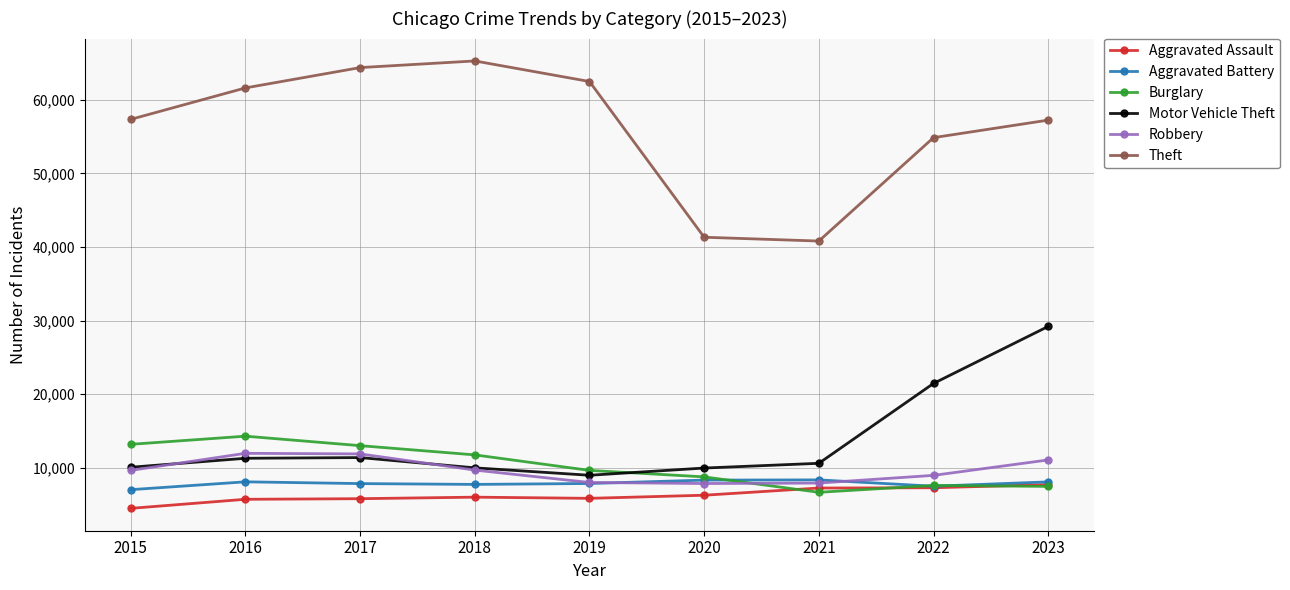

What is the sum of the Motor Vehicle Theft values at 2021 and 2022?

32059